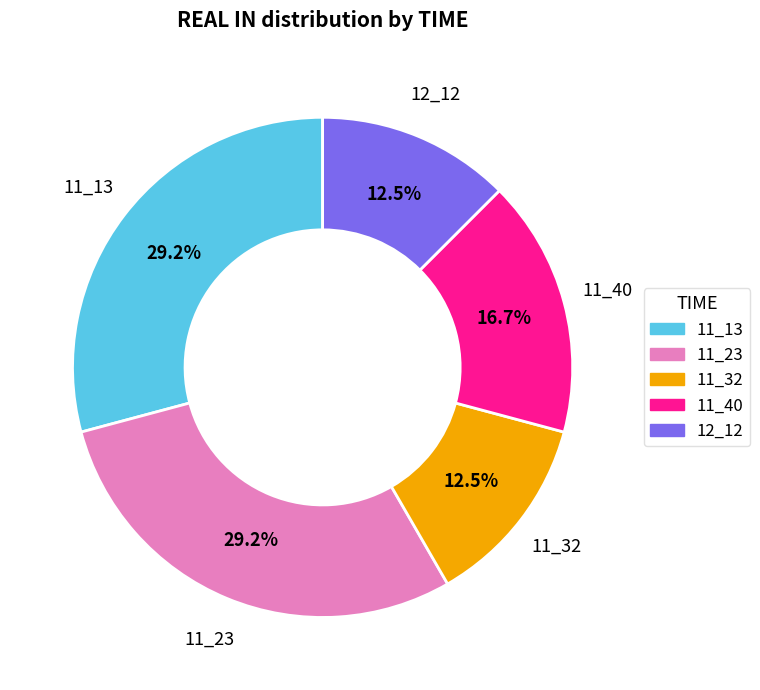

To the nearest percent, what is the average slice percentage?

20%